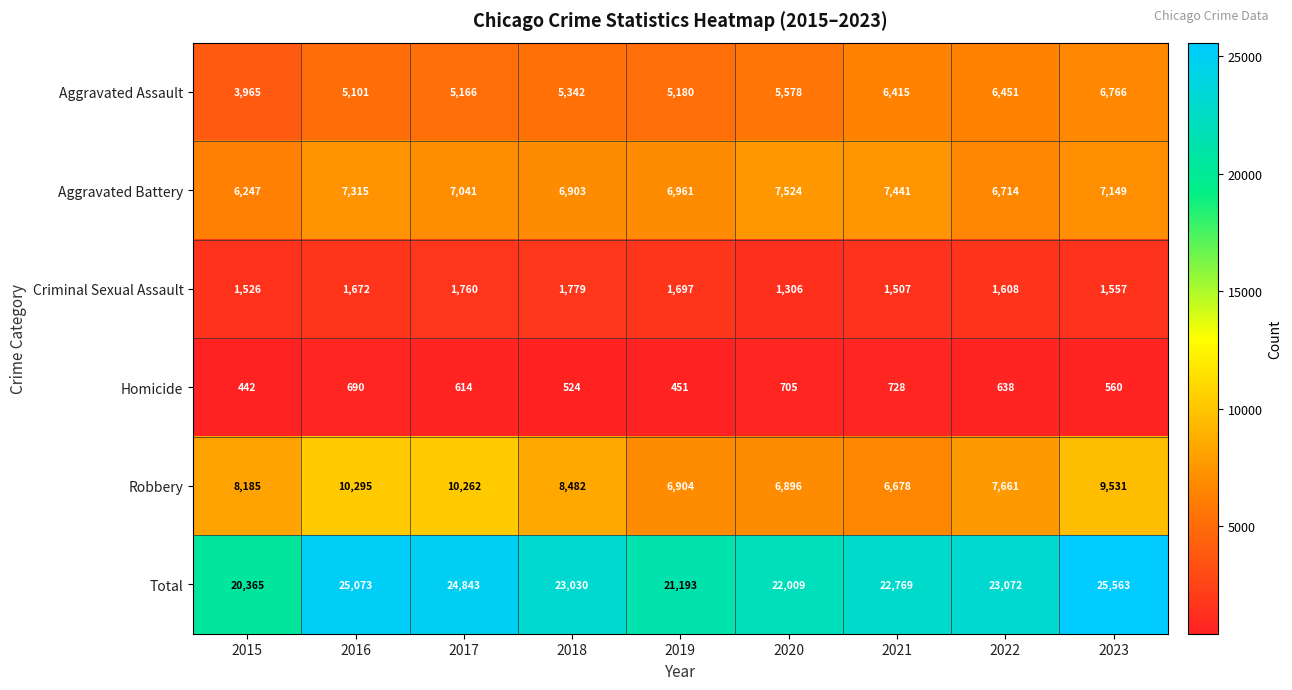

Between 2015 and 2018, which series saw the biggest shift?

Total